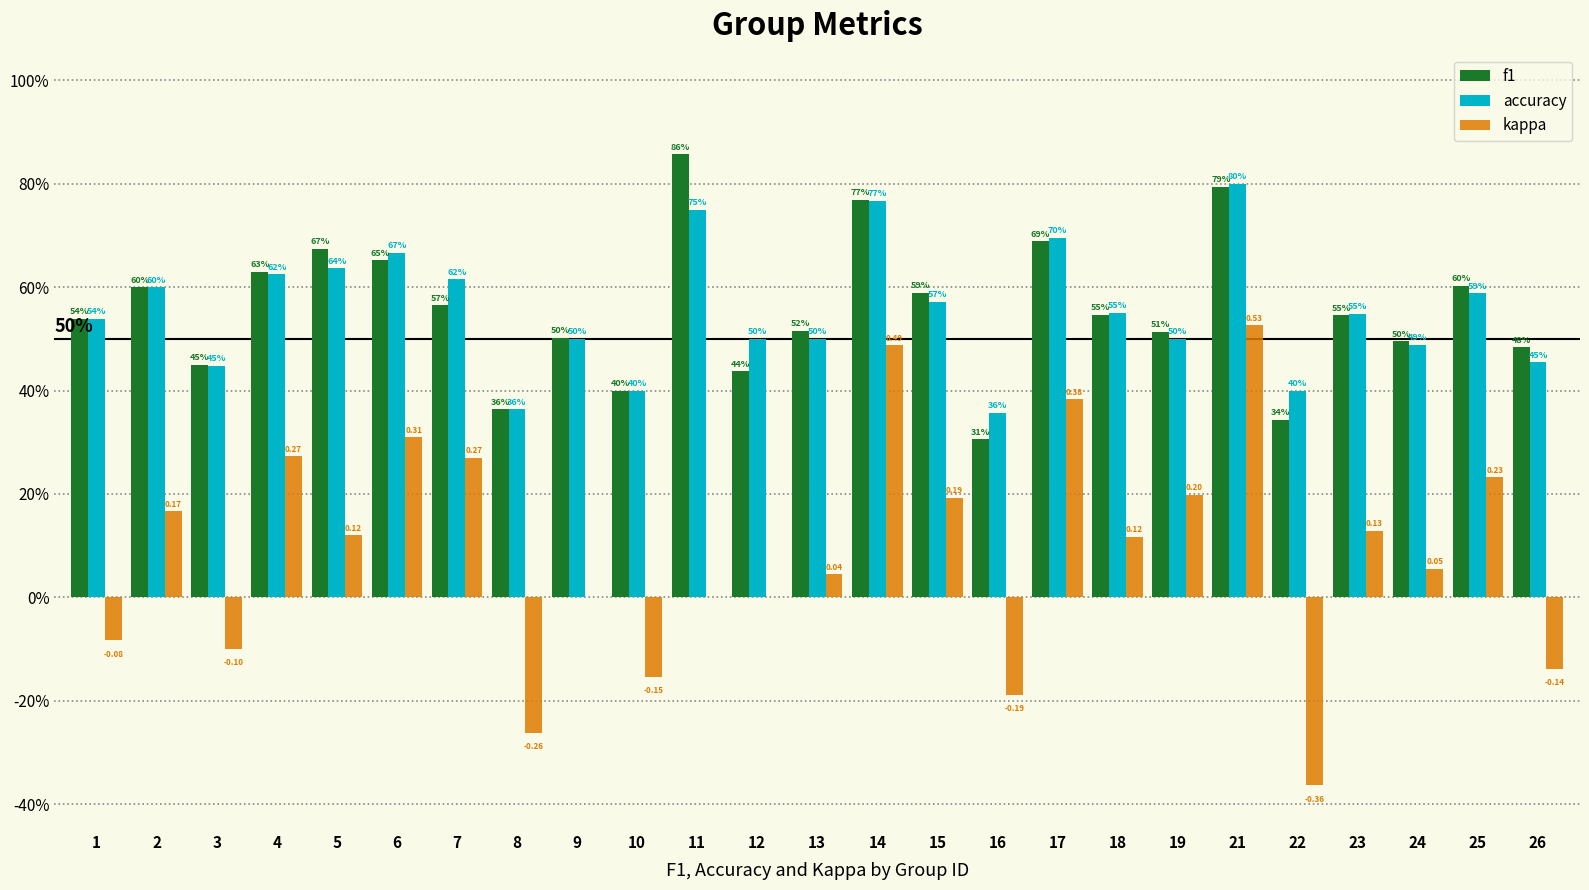

Does the chart contain stacked bars?

No